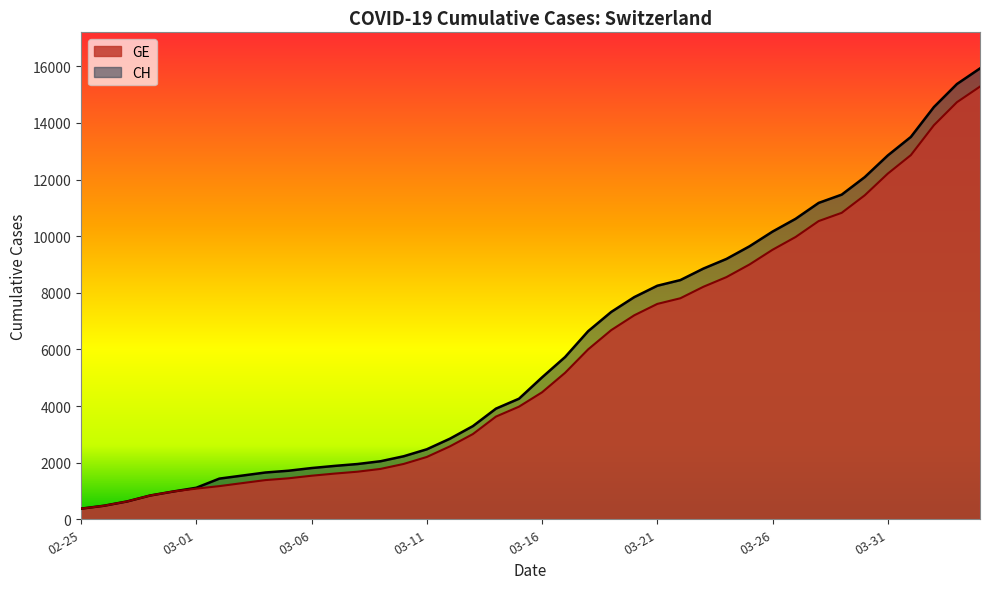

Where is GE nearest to the value 7829?

2020-03-22